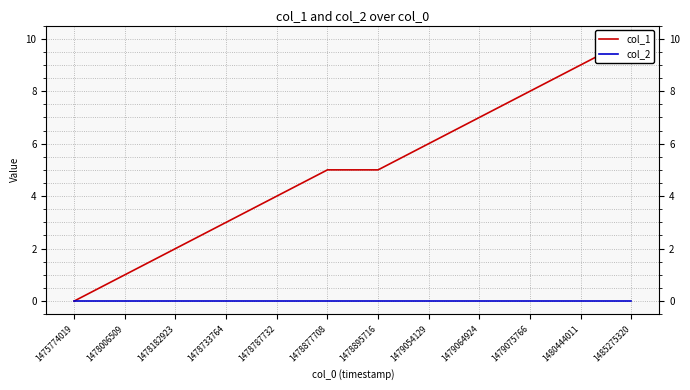

At 1475774019, list the series in order from smallest to largest.

col_1, col_2